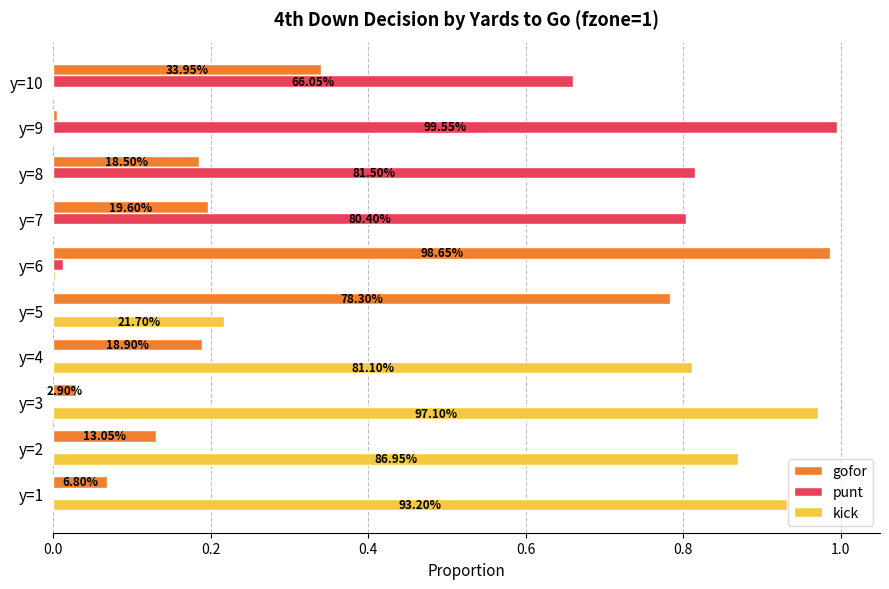

Reading left to right, extract all data points from this chart.

gofor: 0.1	0.1	0.0	0.2	0.8	1.0	0.2	0.2	0.0	0.3
punt: 0.0	0.0	0.0	0.0	0.0	0.0	0.8	0.8	1.0	0.7
kick: 0.9	0.9	1.0	0.8	0.2	0.0	0.0	0.0	0.0	0.0